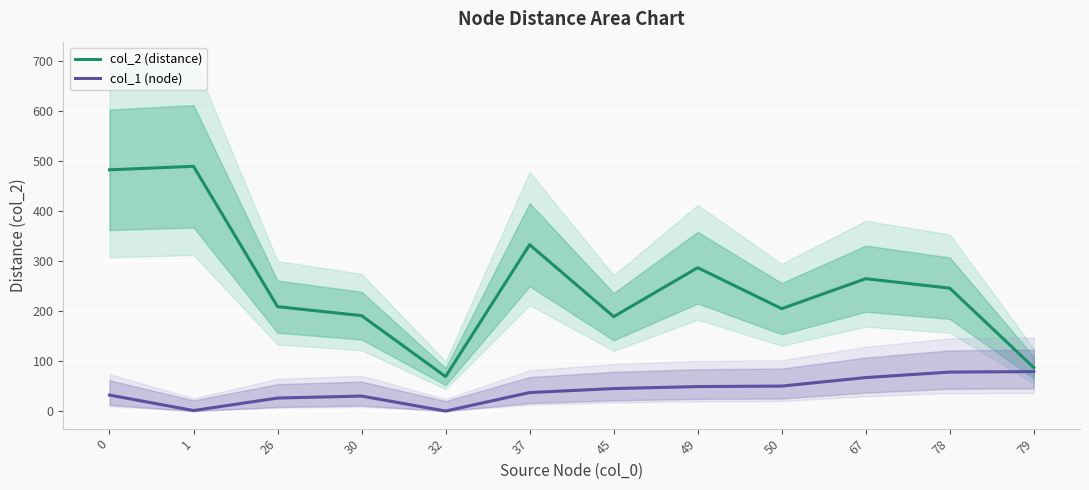

True or false: col_2 (distance) and col_1 (node) intersect in this chart.

False